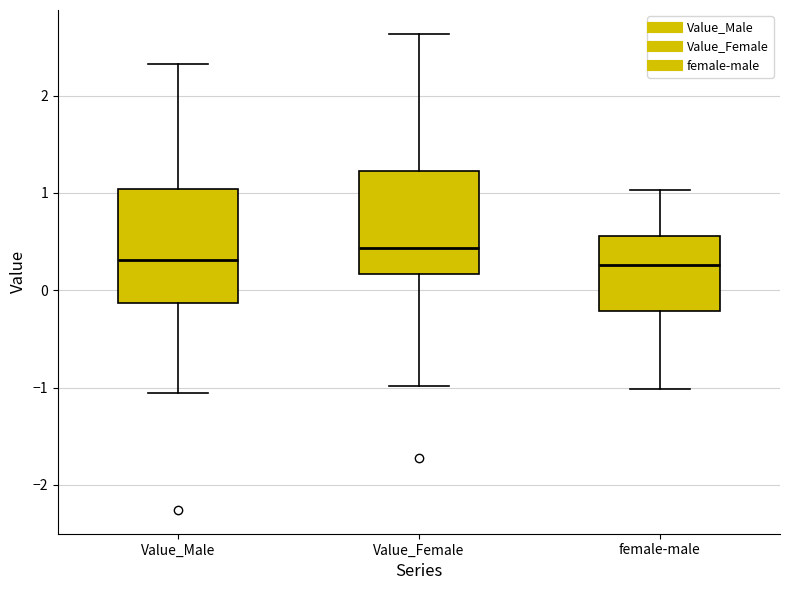

Which box has the highest median line?

Value_Female